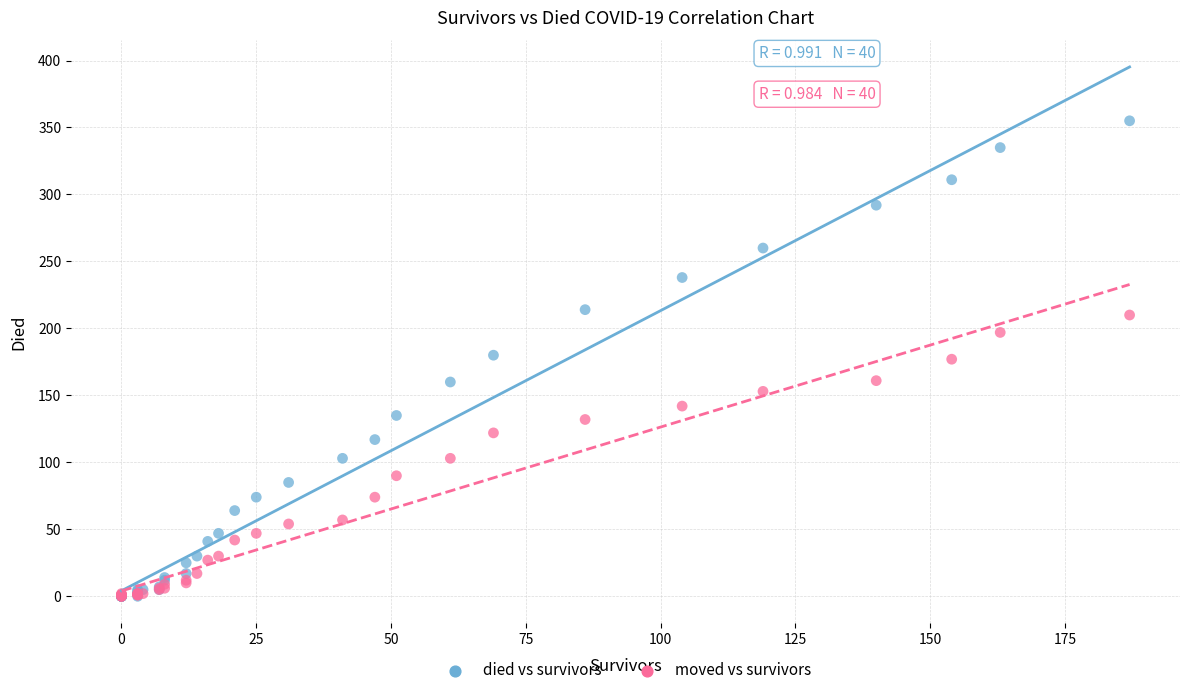

What are all the series names shown in the legend?

died vs survivors, moved vs survivors